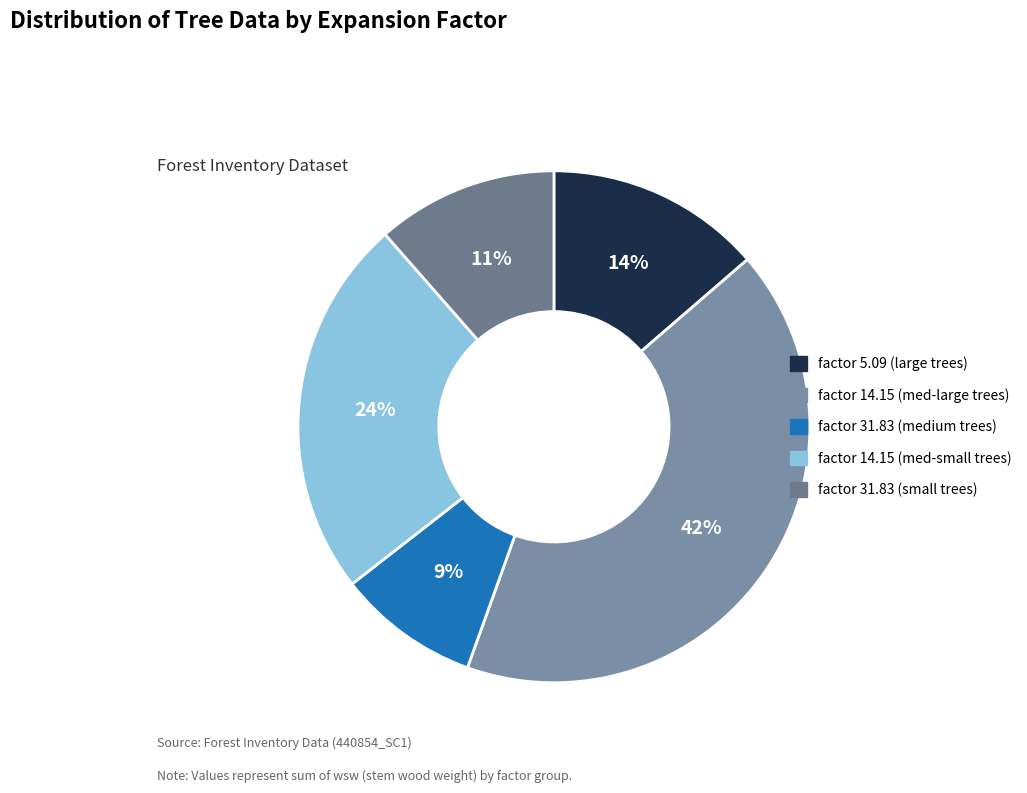

How many segments does this pie chart have?

5